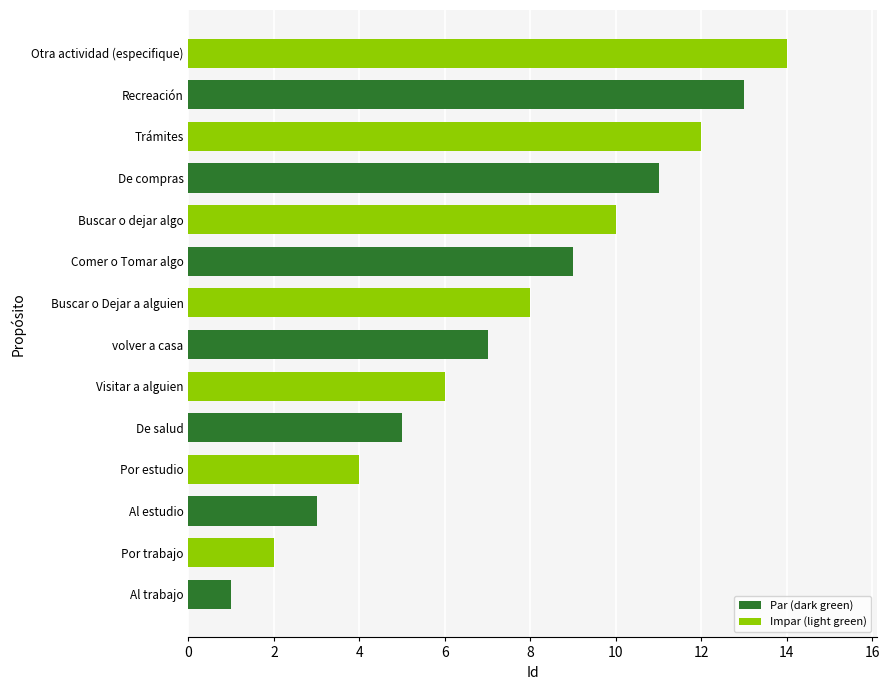

At which label is the value closest to 7?

volver a casa